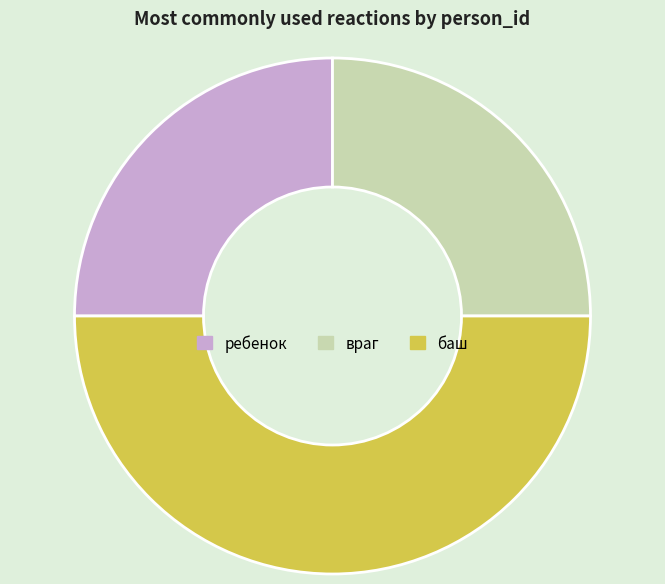

Combined, do баш and враг account for over 50%?

Yes